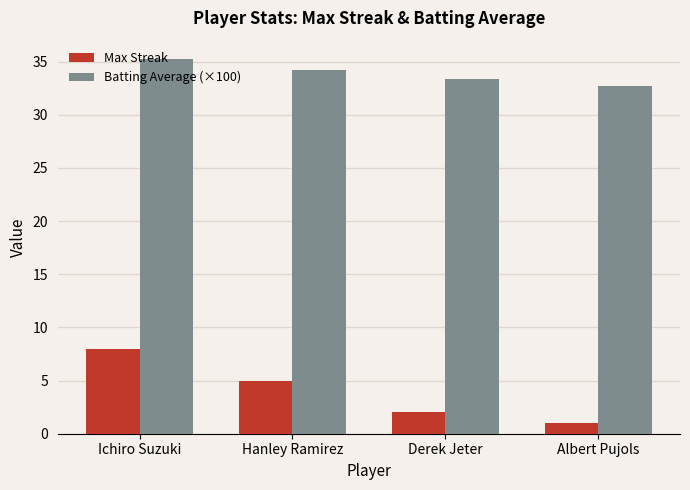

Reading left to right, what are all the values shown in this chart?

Max Streak: Ichiro Suzuki=8.0	Hanley Ramirez=5.0	Derek Jeter=2.0	Albert Pujols=1.0
Batting Average (×100): Ichiro Suzuki=35.2	Hanley Ramirez=34.2	Derek Jeter=33.4	Albert Pujols=32.7